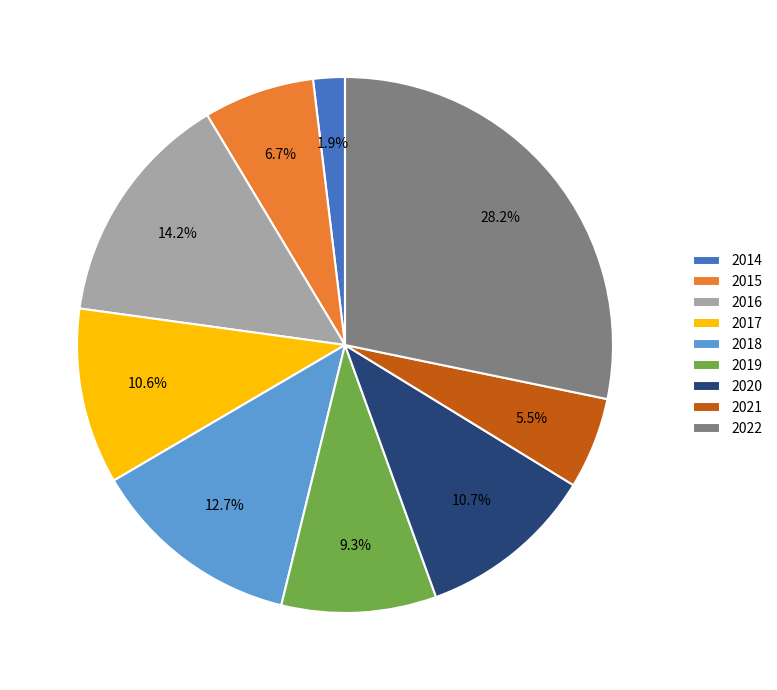

True or false: 2018 accounts for 1% of the total.

False